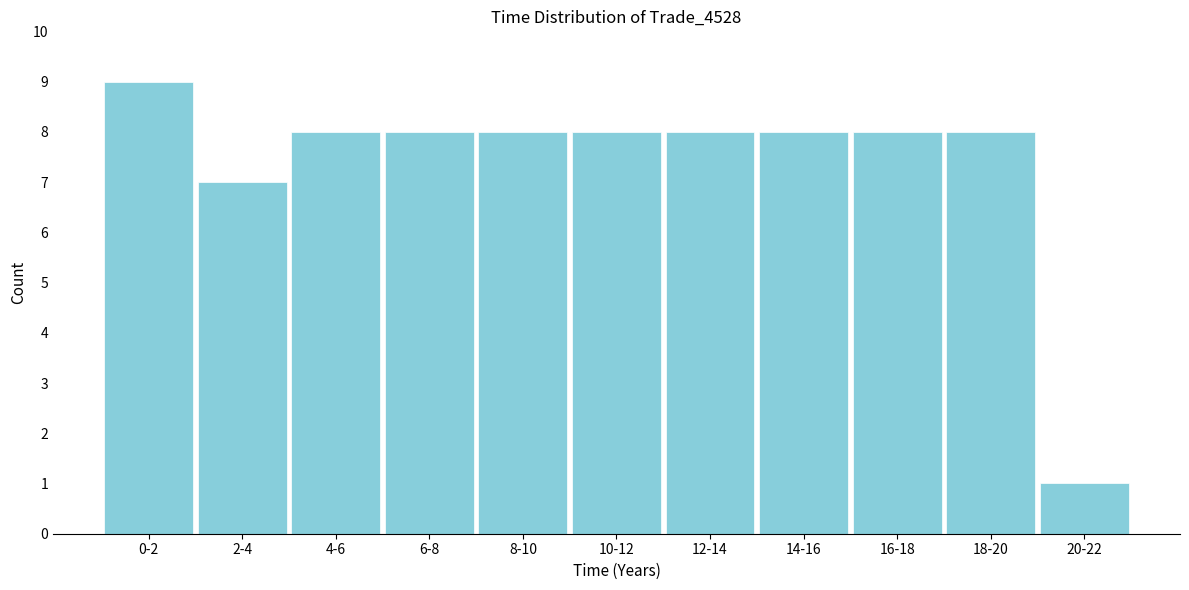

Reading left to right, transcribe all the data shown in this chart.

0-2=9	2-4=7	4-6=8	6-8=8	8-10=8	10-12=8	12-14=8	14-16=8	16-18=8	18-20=8	20-22=1